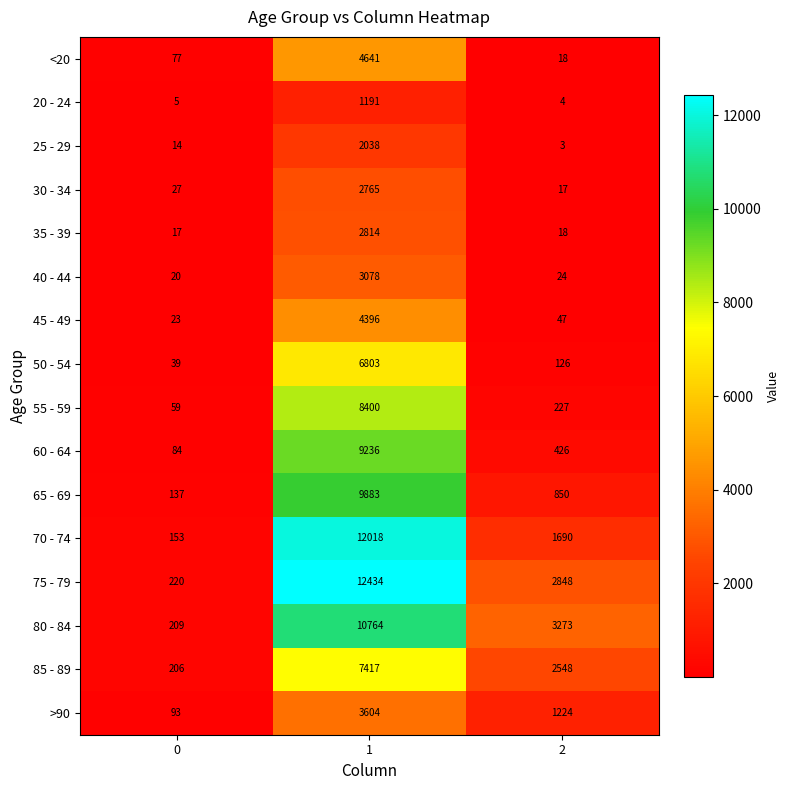

What is the difference between the highest and lowest values at 2?

3270